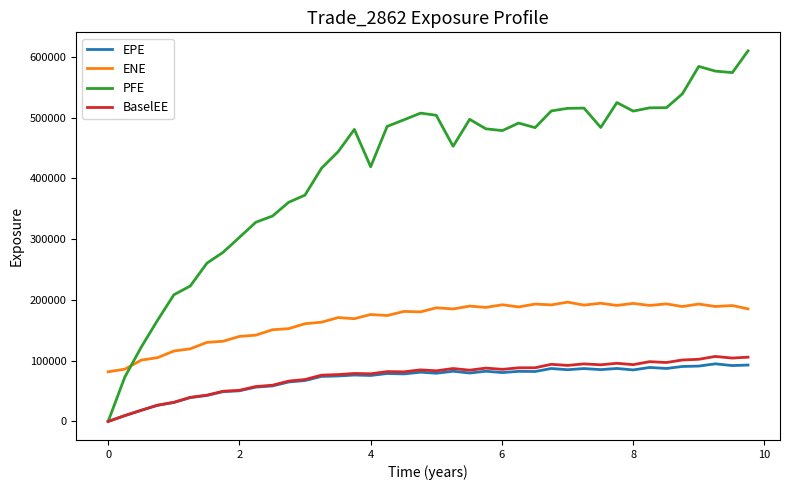

How many series are shown in this chart?

4